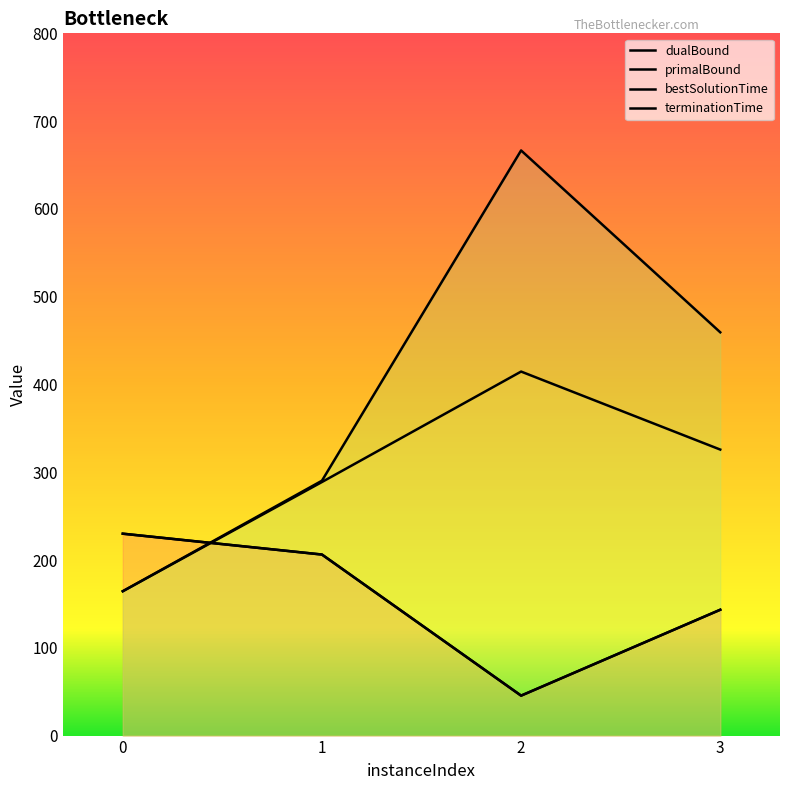

Which series has the largest total across all categories?

terminationTime